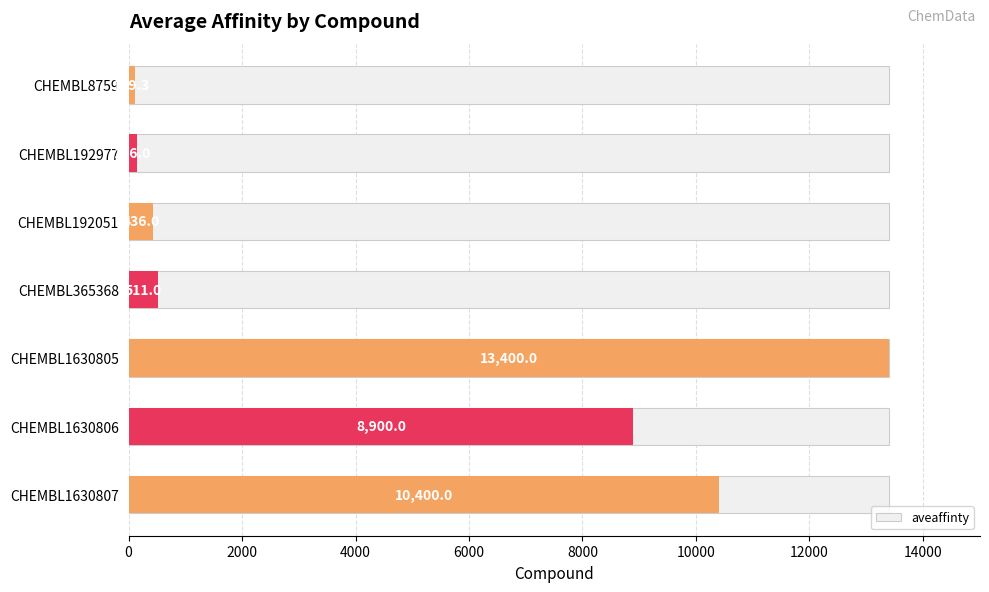

What is the change in value from CHEMBL365368 to CHEMBL1630807?

+9889.0